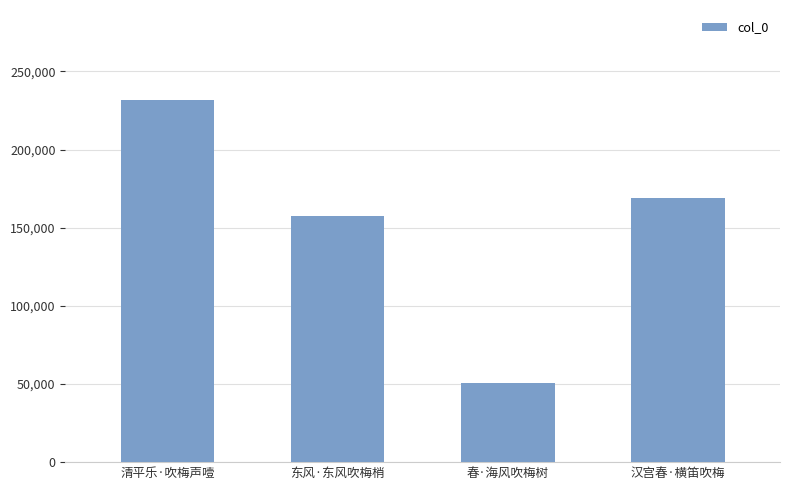

The value at 清平乐·吹梅声噎 is 231437. True or false?

True